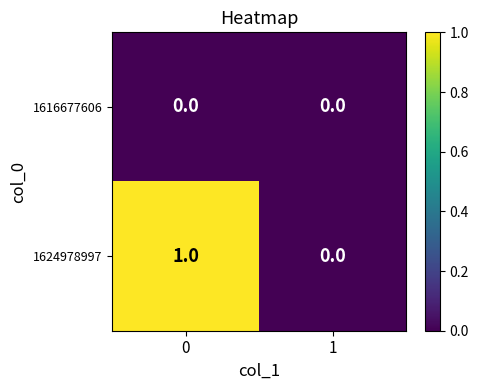

Which series has the largest total across all categories?

1624978997